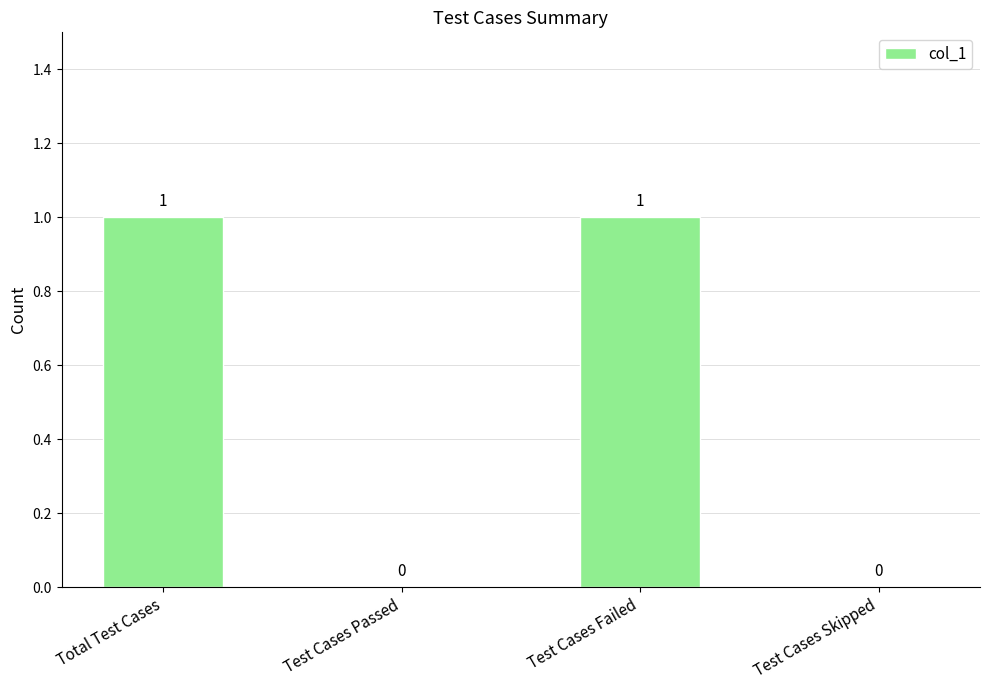

Approximately how many times larger is the value at Total Test Cases compared to Test Cases Failed?

1.0